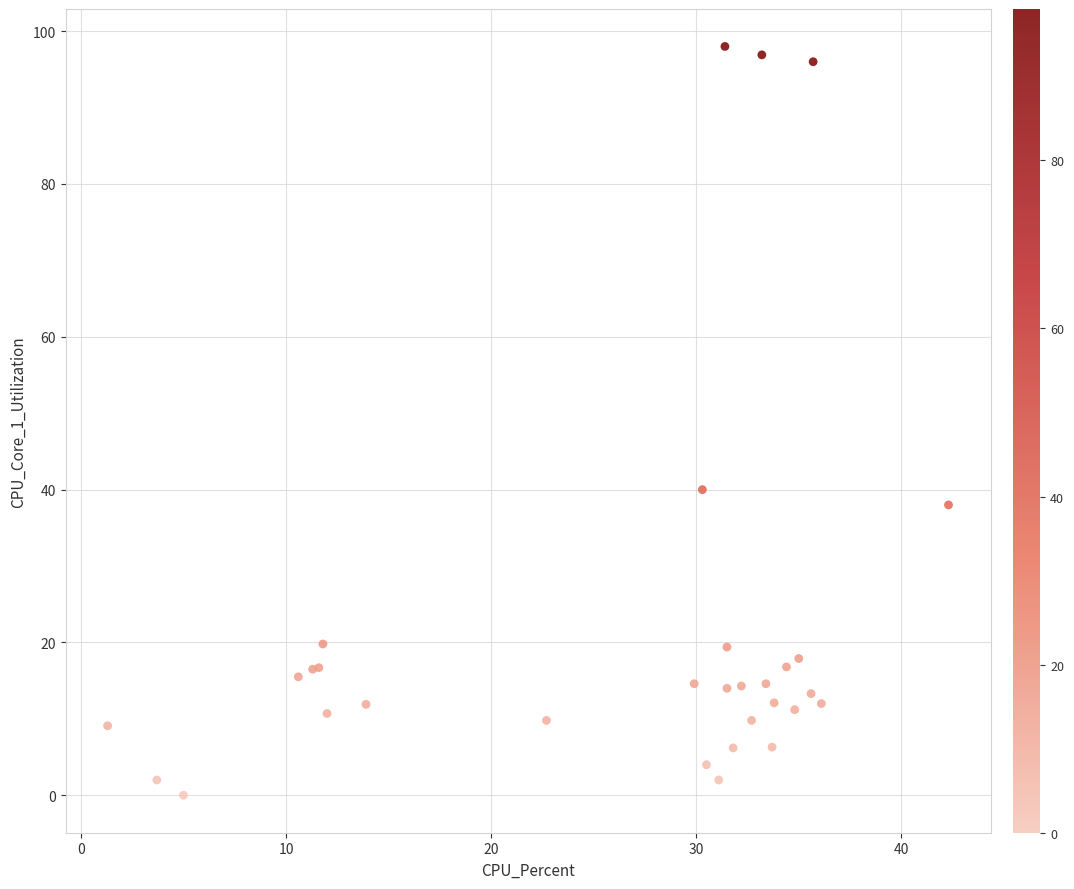

What Y value in the scatter plot is closest to 49?

40.0